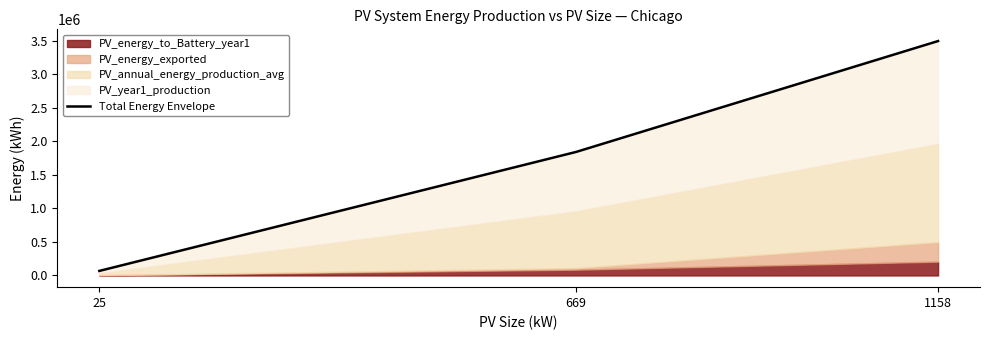

What is the value of the 3rd point from the left?

3493625.1